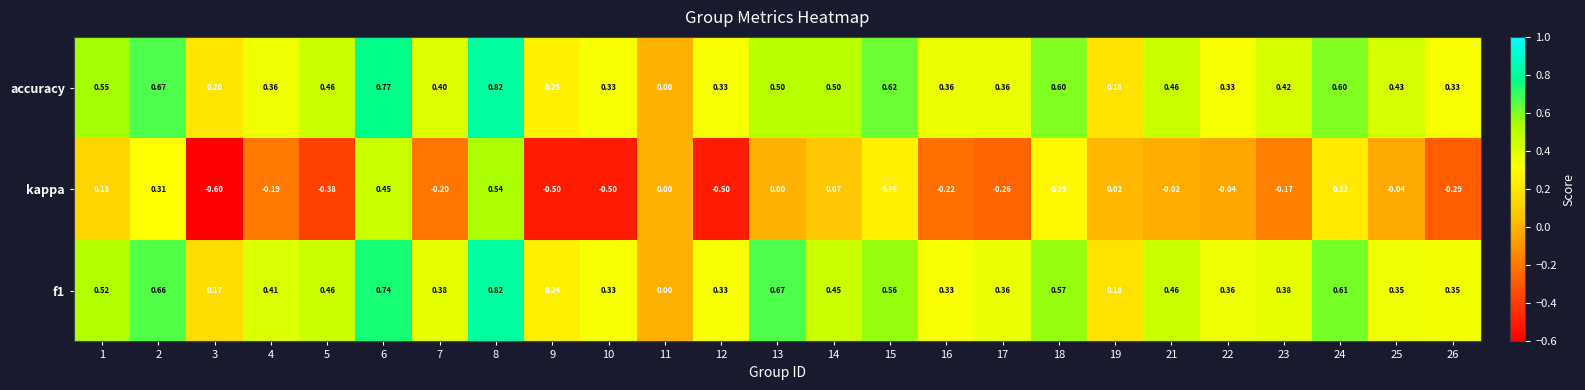

Which series changed the most between 24 and 26?

kappa